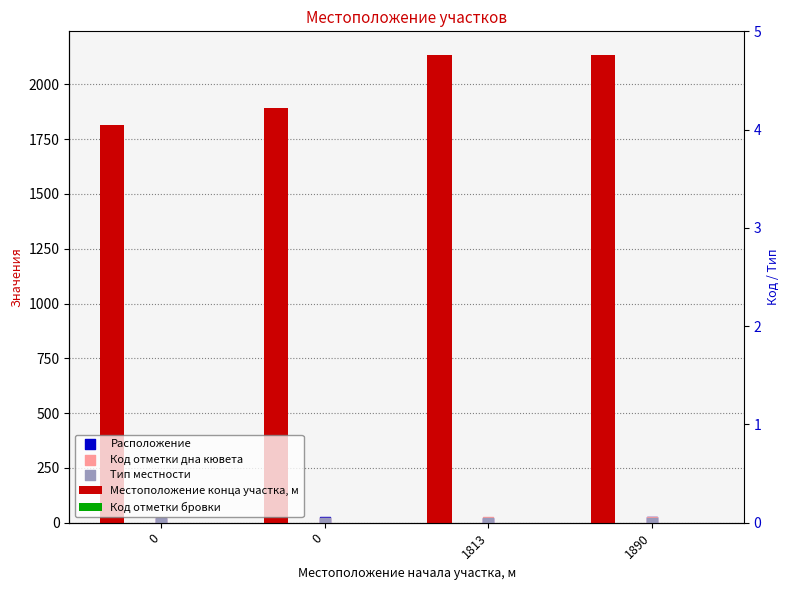

What is the total value across all series at 0?

1817.0